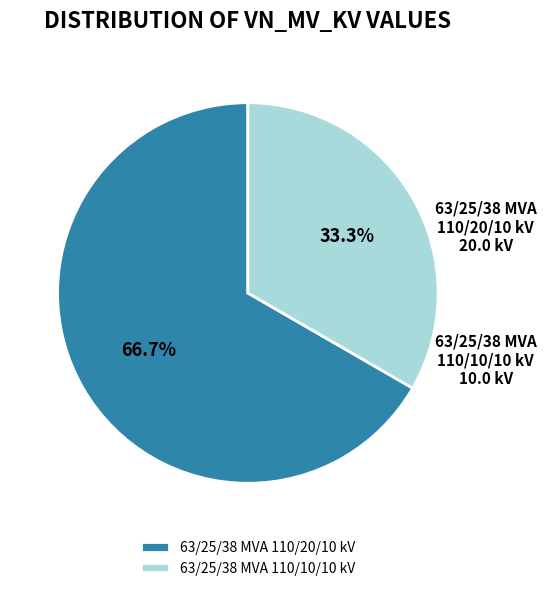

To the nearest percent, what is the combined percentage of 63/25/38 MVA 110/20/10 kV and 63/25/38 MVA 110/10/10 kV?

100%